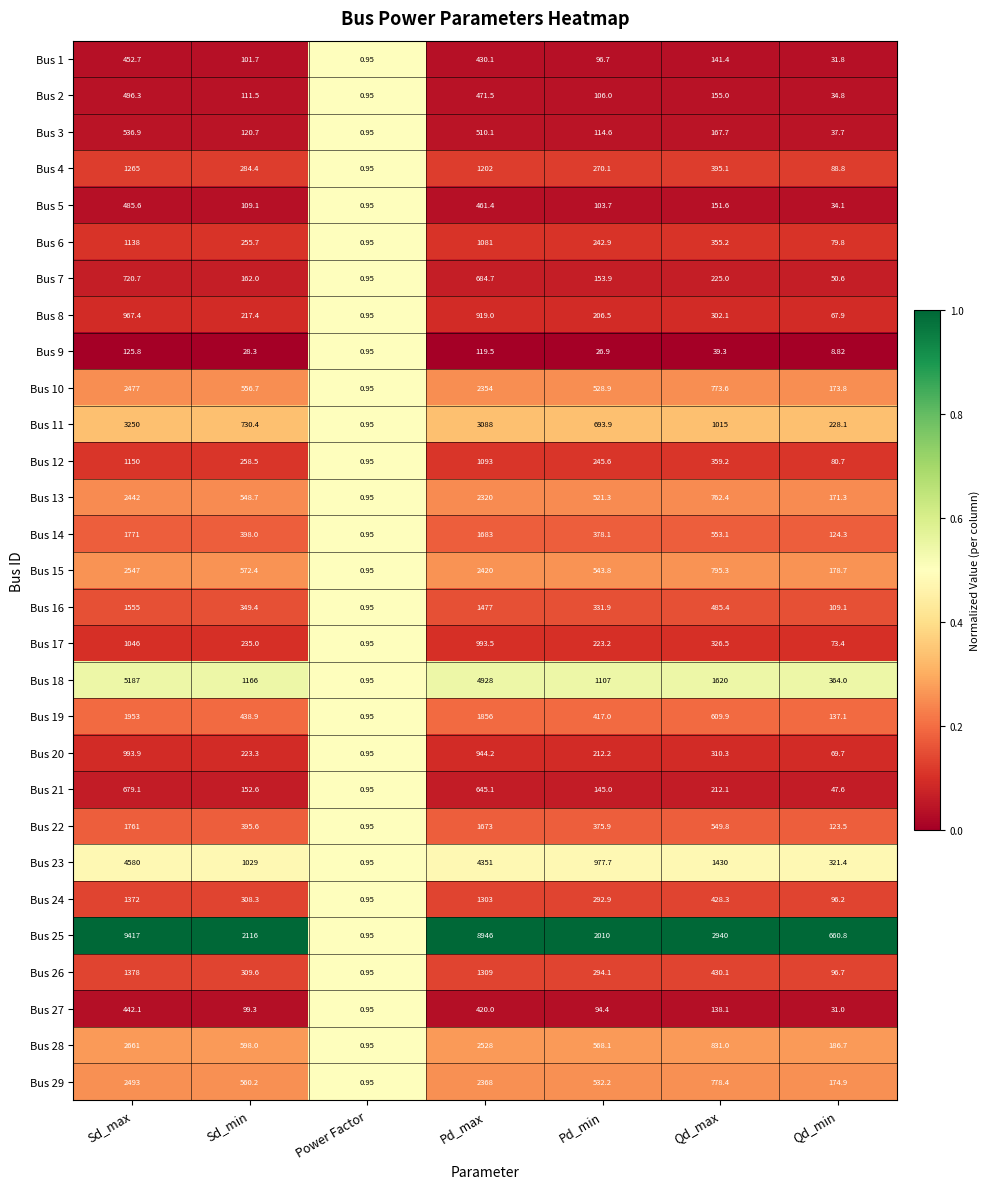

List the labels in order of Bus 14 value, largest first.

Sd_max, Pd_max, Qd_max, Sd_min, Pd_min, Qd_min, Power Factor